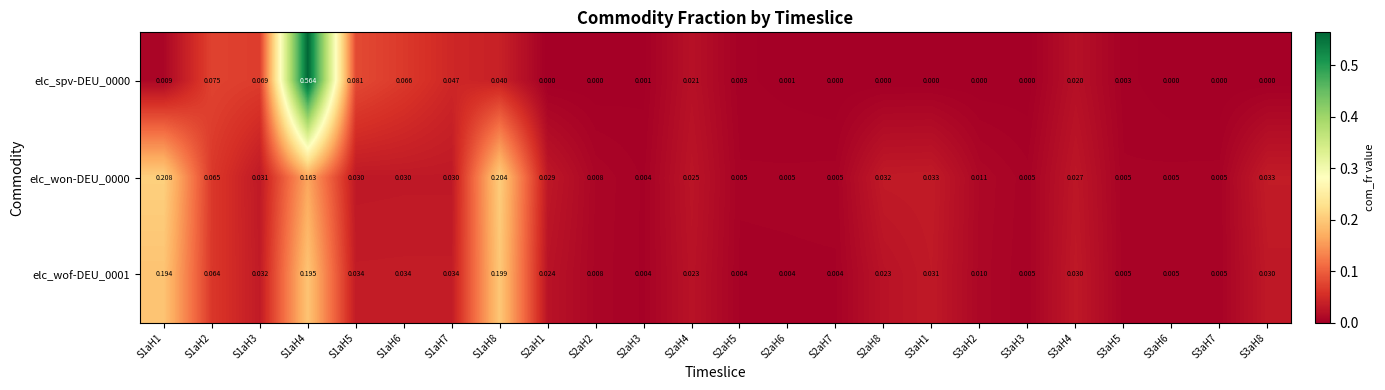

Rank the series at S2aH8 from highest to lowest value.

elc_won-DEU_0000, elc_wof-DEU_0001, elc_spv-DEU_0000